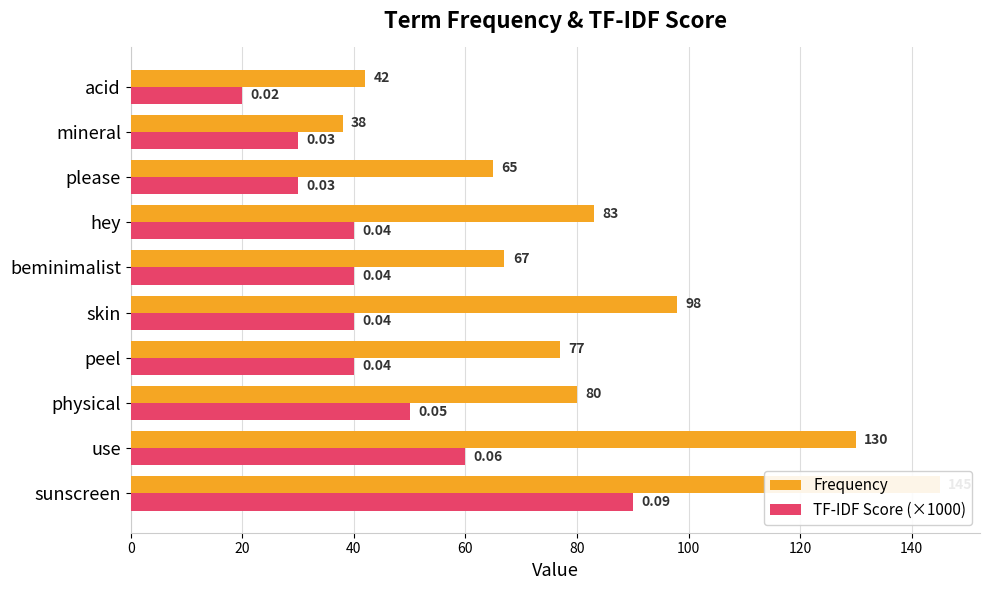

Reading left to right, list all the values displayed in this chart.

Frequency: 145	130	80	77	98	67	83	65	38	42
TF-IDF Score (×1000): 90	60	50	40	40	40	40	30	30	20